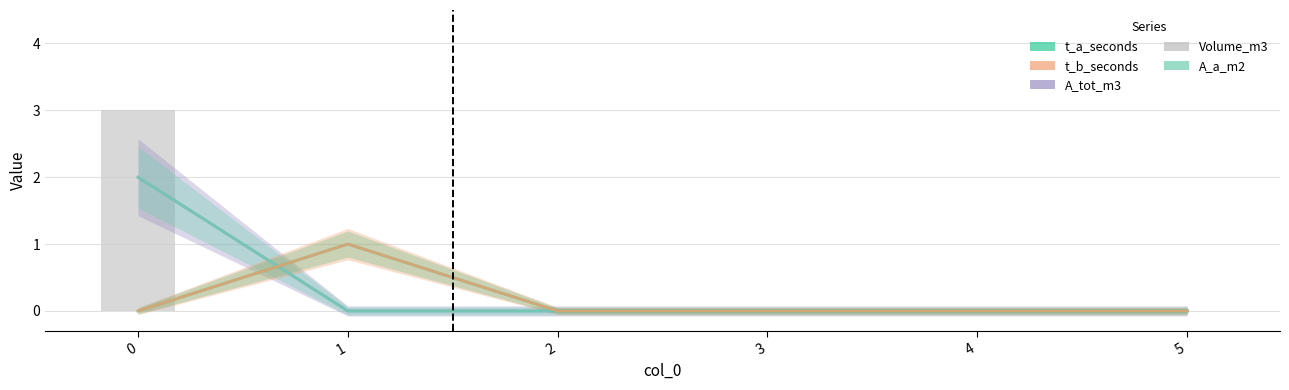

Reading left to right, extract all data points from this chart.

A_tot_m3: 2	0	0	0	0	0
A_a_m2: 2	0	0	0	0	0
t_a_seconds: 0	1	0	0	0	0
t_b_seconds: 0	1	0	0	0	0
Volume_m3: 3	0	0	0	0	0